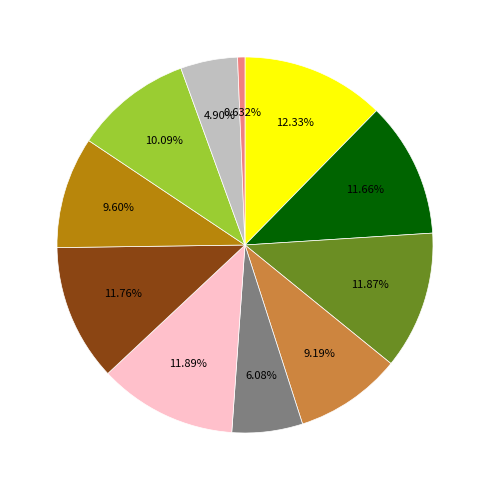

Is there any slice that represents more than half of the pie?

No